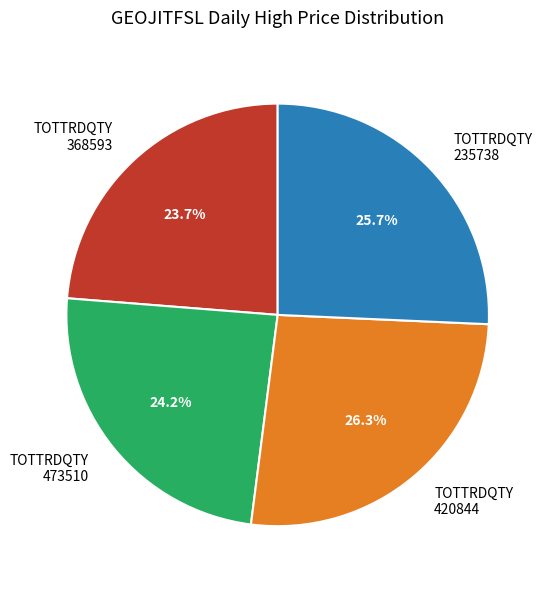

Which has a higher value, 420844 or 235738?

420844